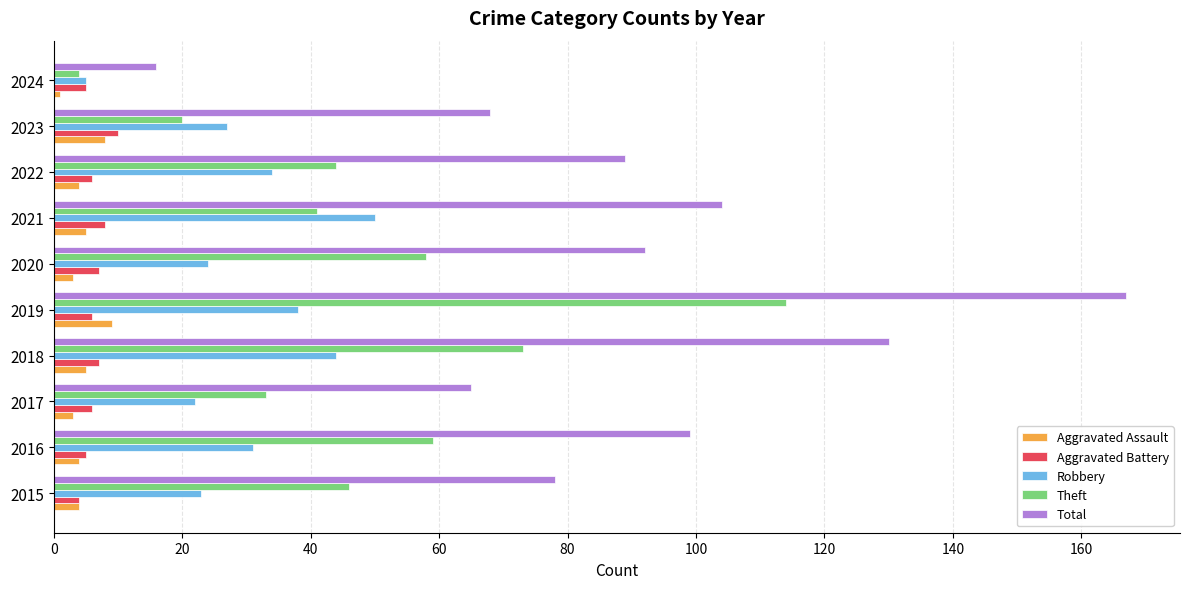

At which category is the sum across all series the highest?

2019